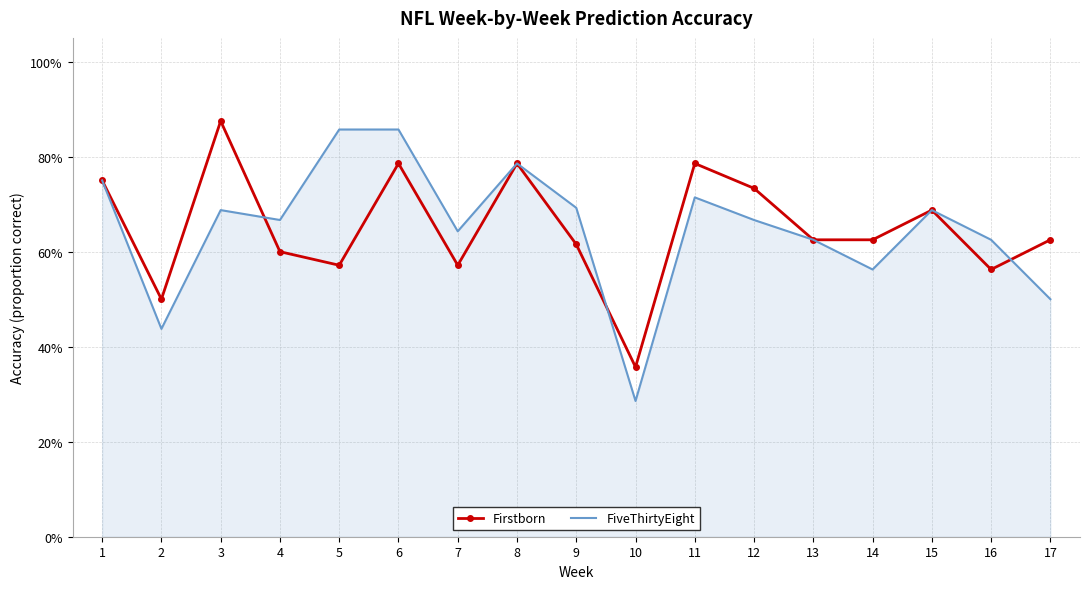

Which series has the widest spread of values?

FiveThirtyEight